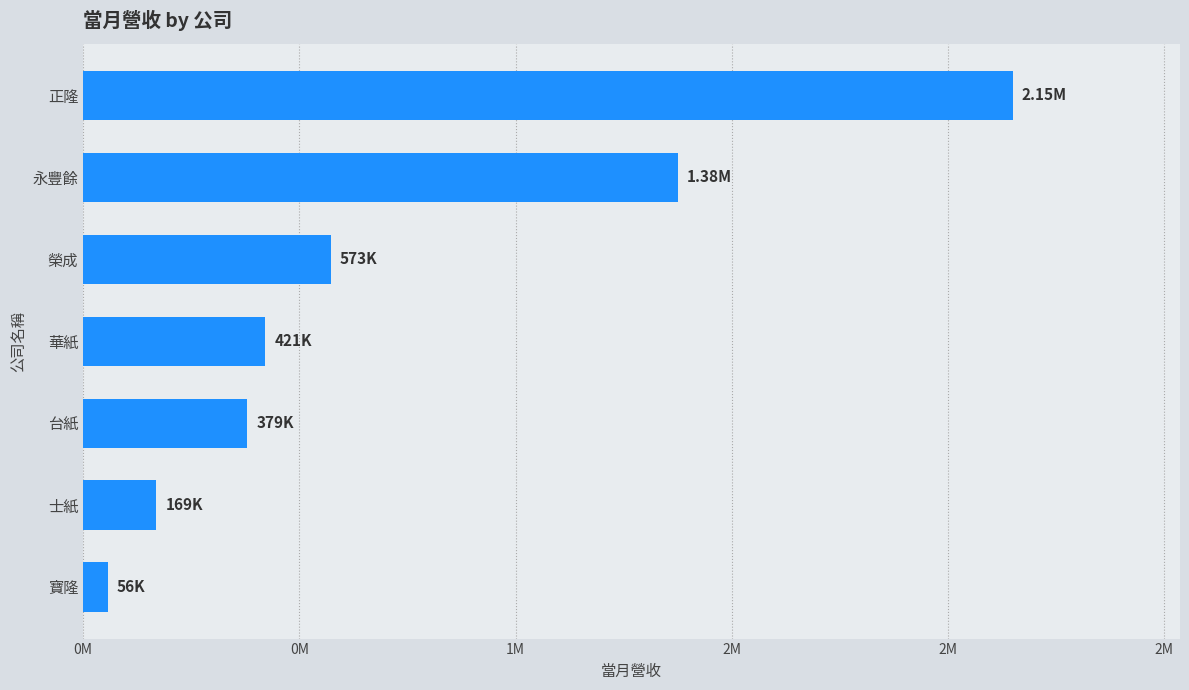

Are the bars horizontal?

Yes